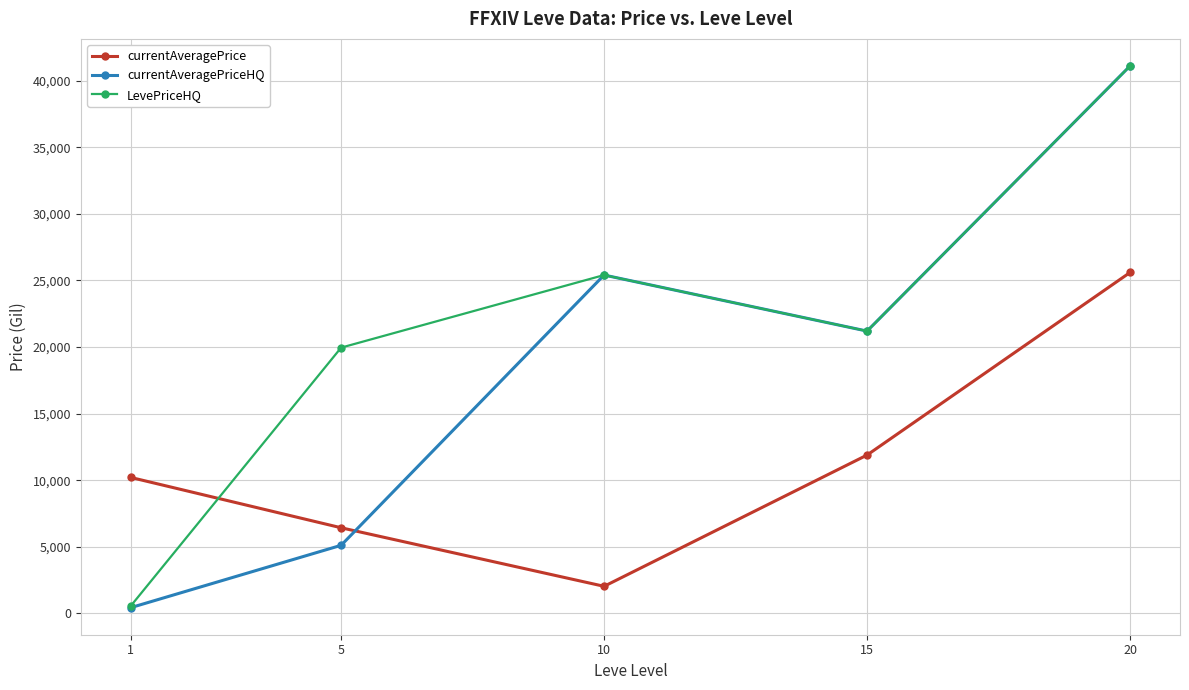

The LevePriceHQ series shows 8324.6 at 15. True or false?

False